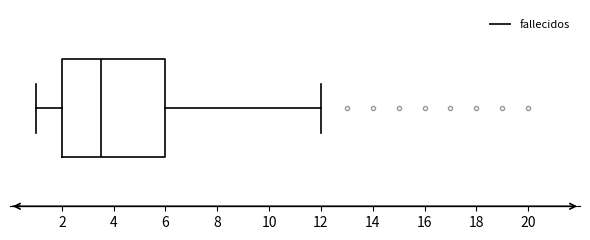

Transcribe this box plot: give where the median line is, the range the box spans, and where the two whiskers end, as read against the x-axis. The values are not printed on the chart, so give them approximately, as read against the axis.

median 3.6, box 2.0 to 6.0, whiskers 1.0 to 12.0